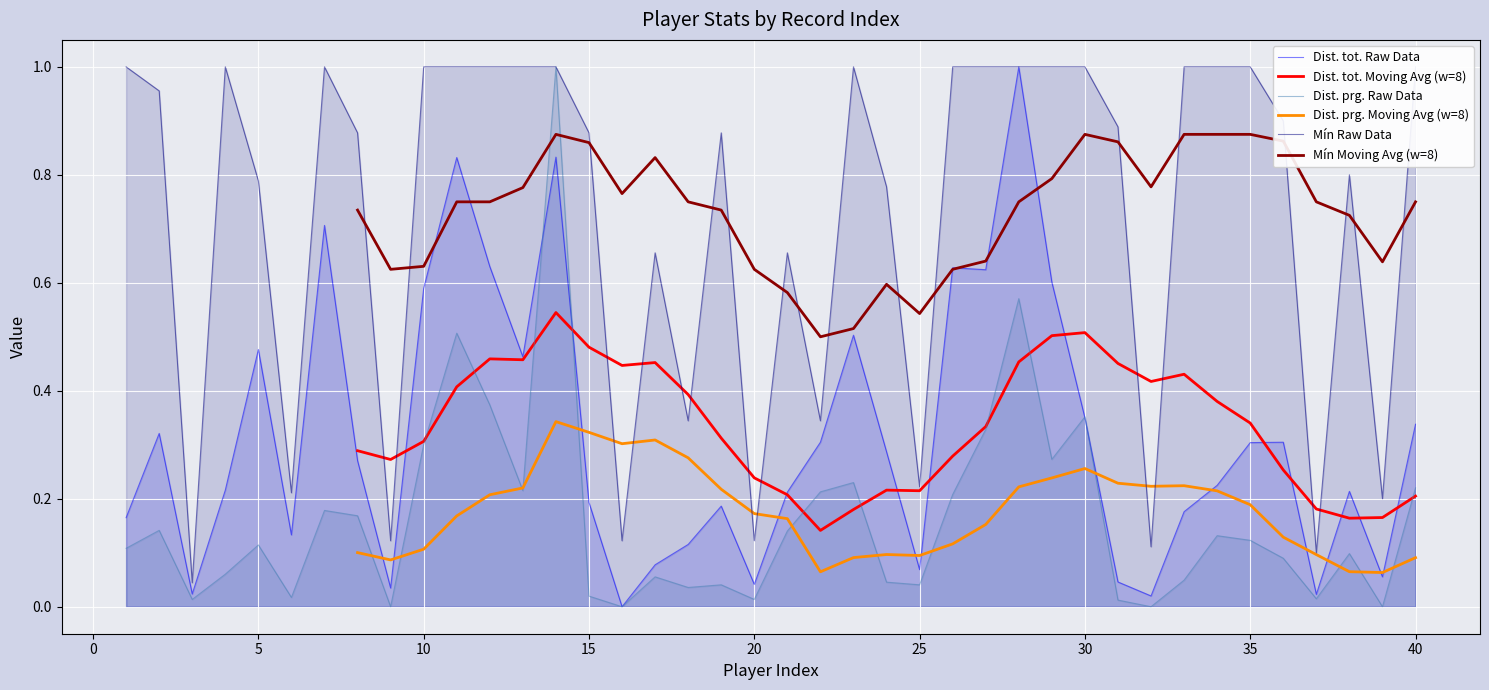

What are all the series names shown in the legend?

Dist. tot., Dist. prg., Mín